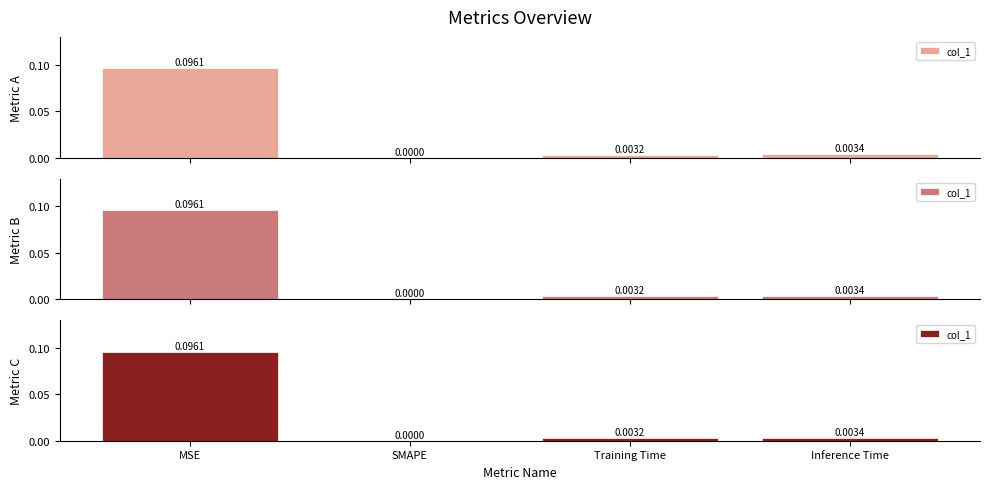

The chart shows a value of 0.0 at Inference Time. True or false?

True